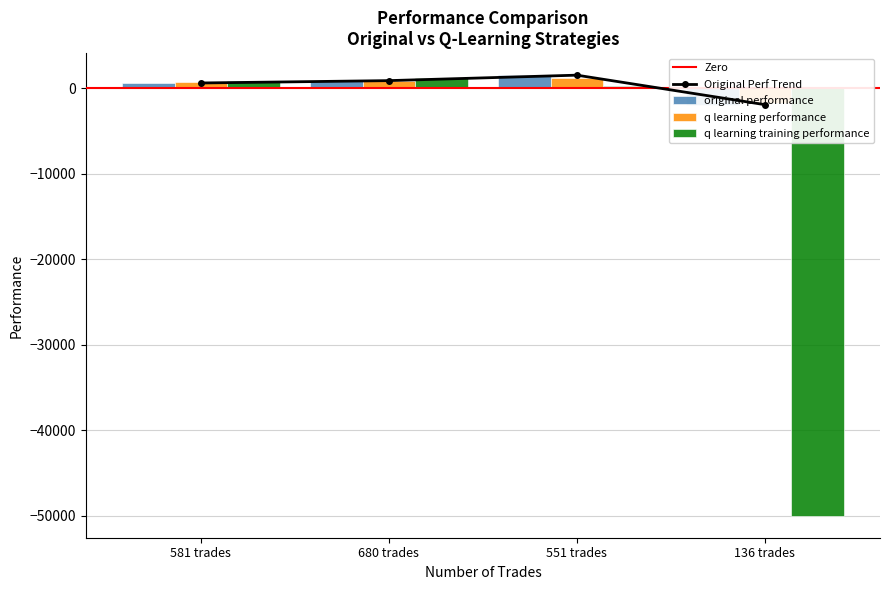

Reading left to right, transcribe all the data shown in this chart.

original performance: 633.3	908.7	1548.0	-1905.2
q learning performance: 723.2	811.0	1195.6	-1681.0
q learning training performance: 901.2	1236.4	305.5	-50000.0